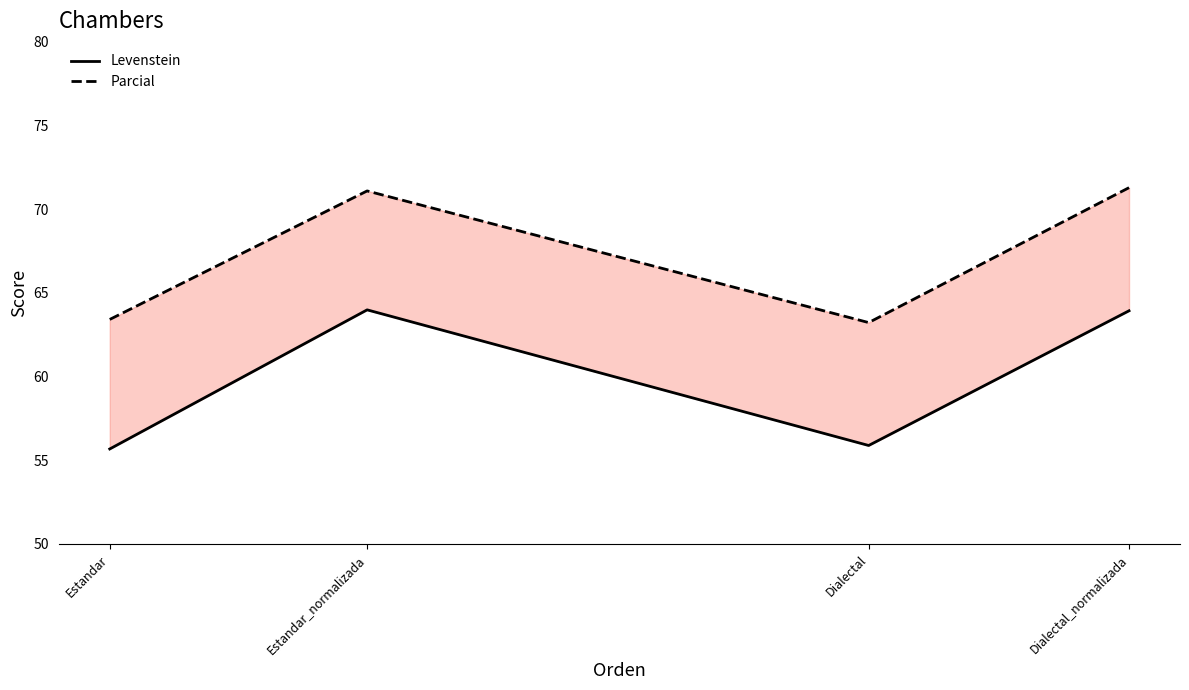

What is the difference between the maximum and minimum values in the Parcial series?

8.1